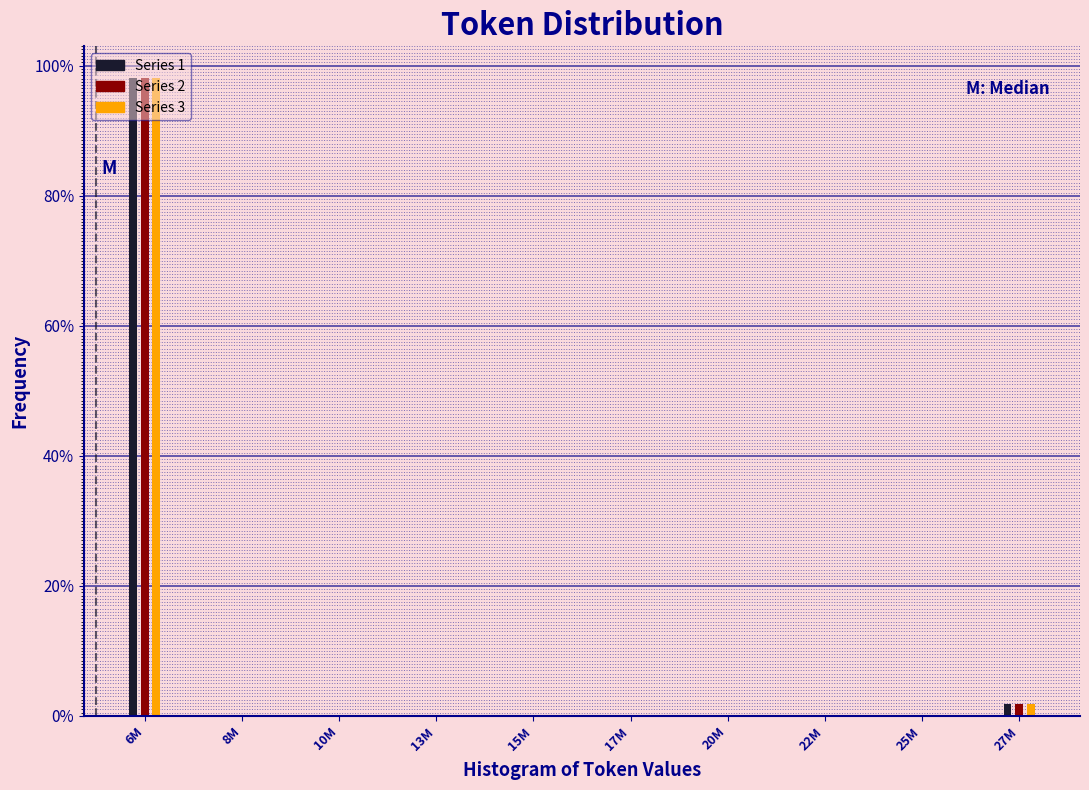

What is the greatest value displayed?

98.1